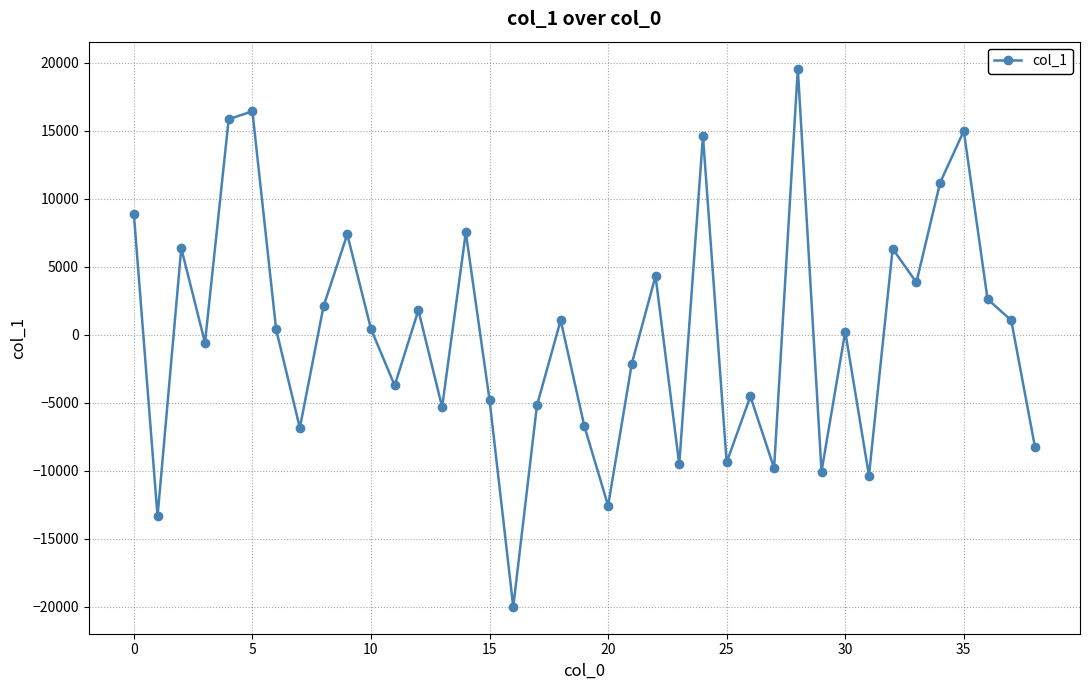

How many distinct data groups are displayed?

1